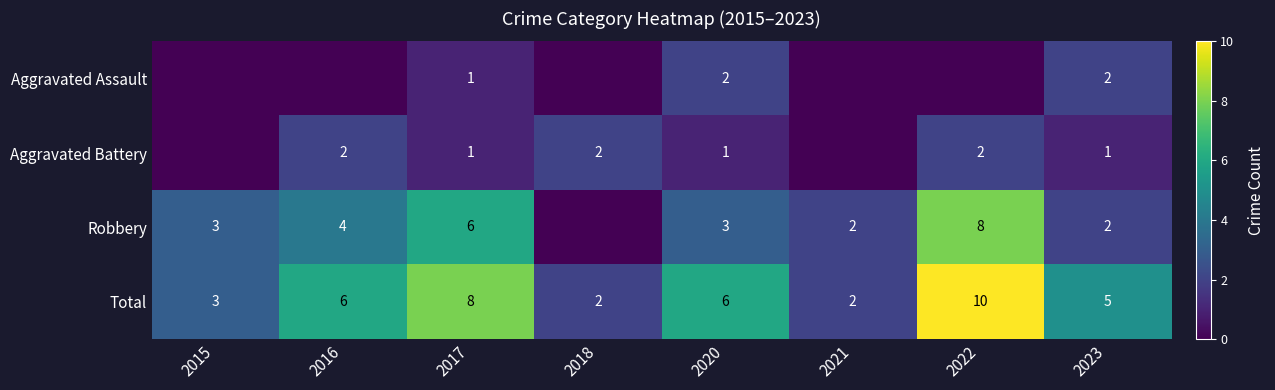

Count the Robbery values in the range 2 to 6.

6